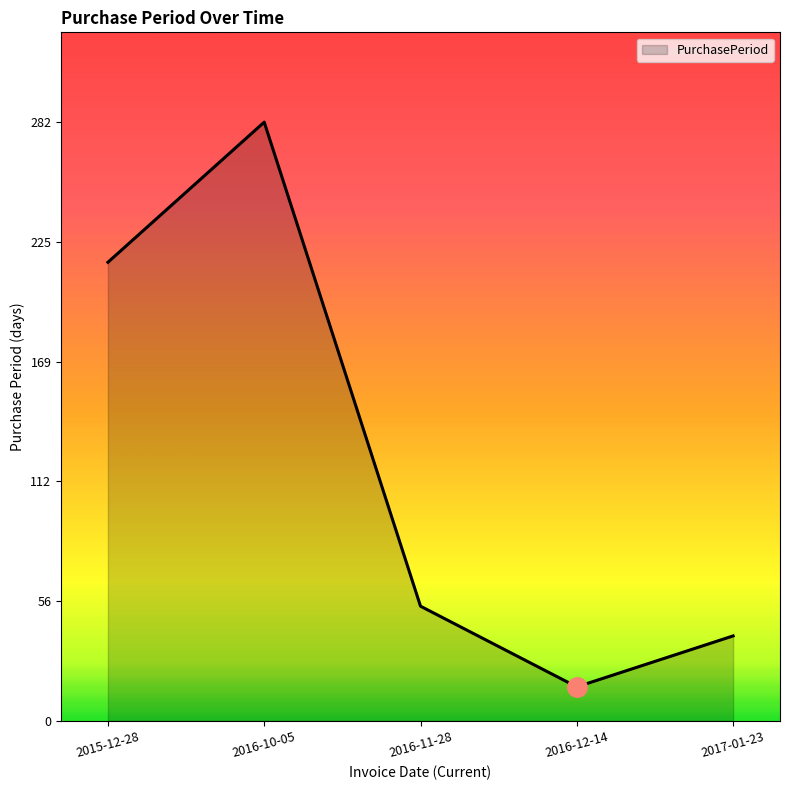

Does the chart have visible grid lines?

No